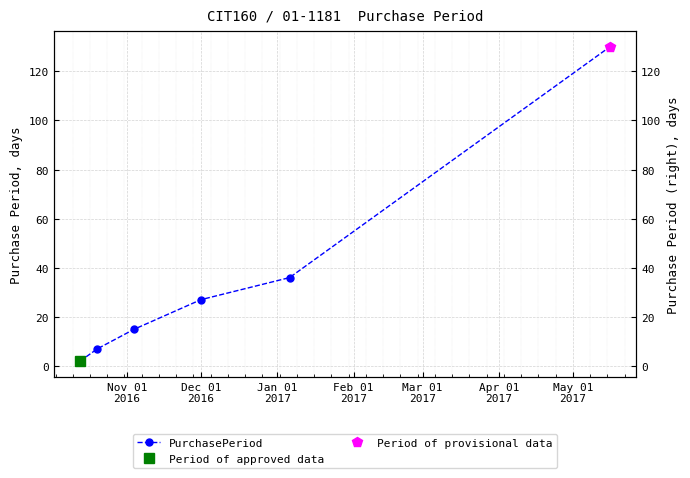

At which label is the value closest to 66?

Mar 01
2017